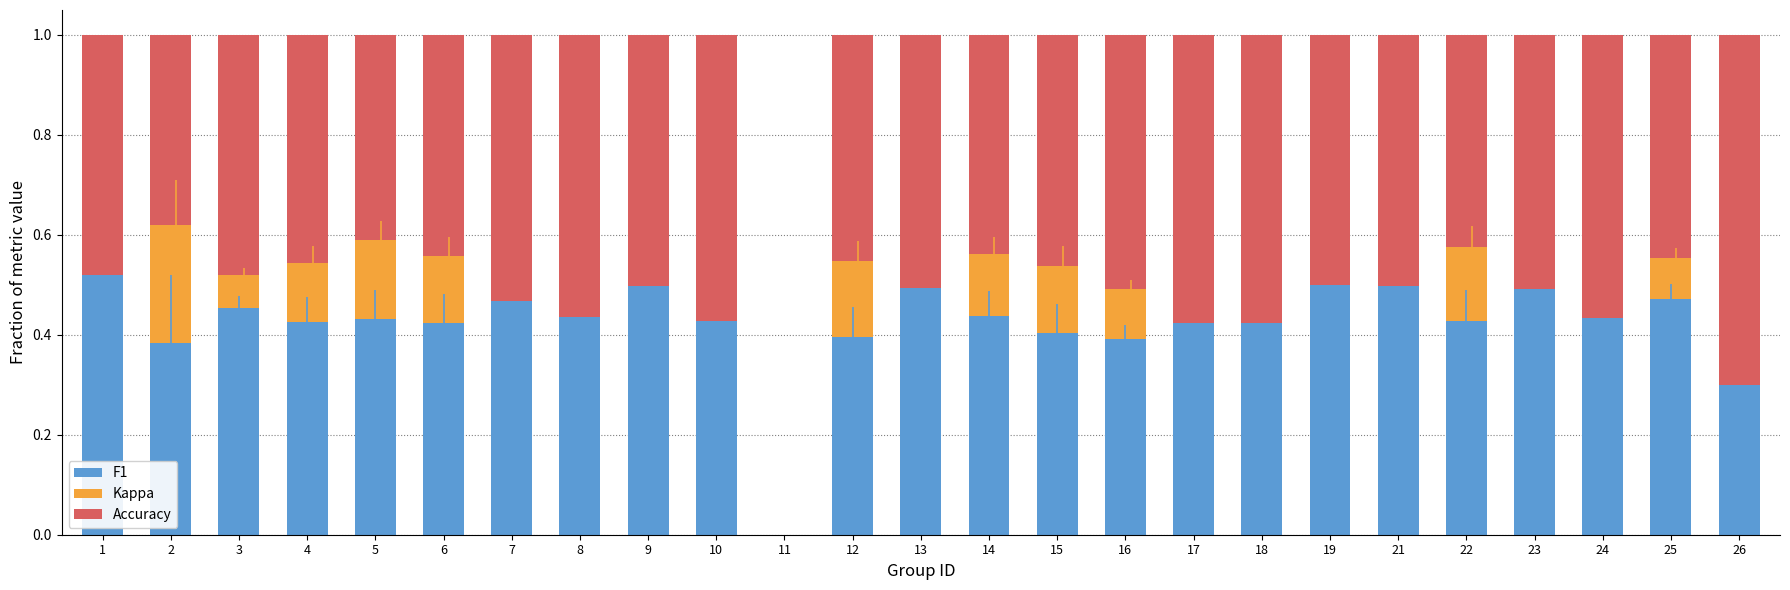

How many data points does each series have?

25